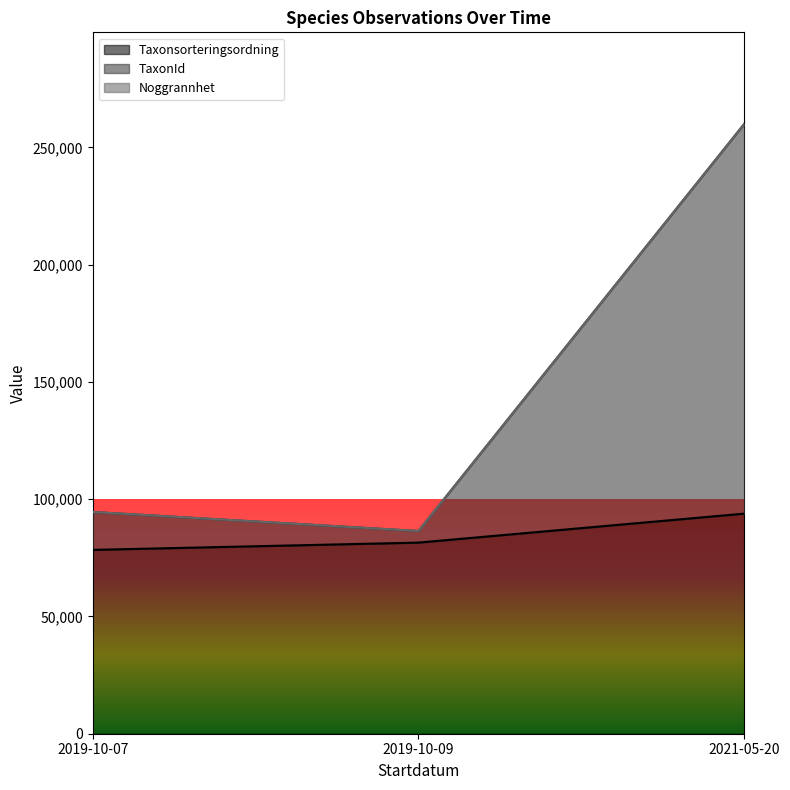

Rank the series by their maximum value, from highest to lowest.

TaxonId, Taxonsorteringsordning, Noggrannhet